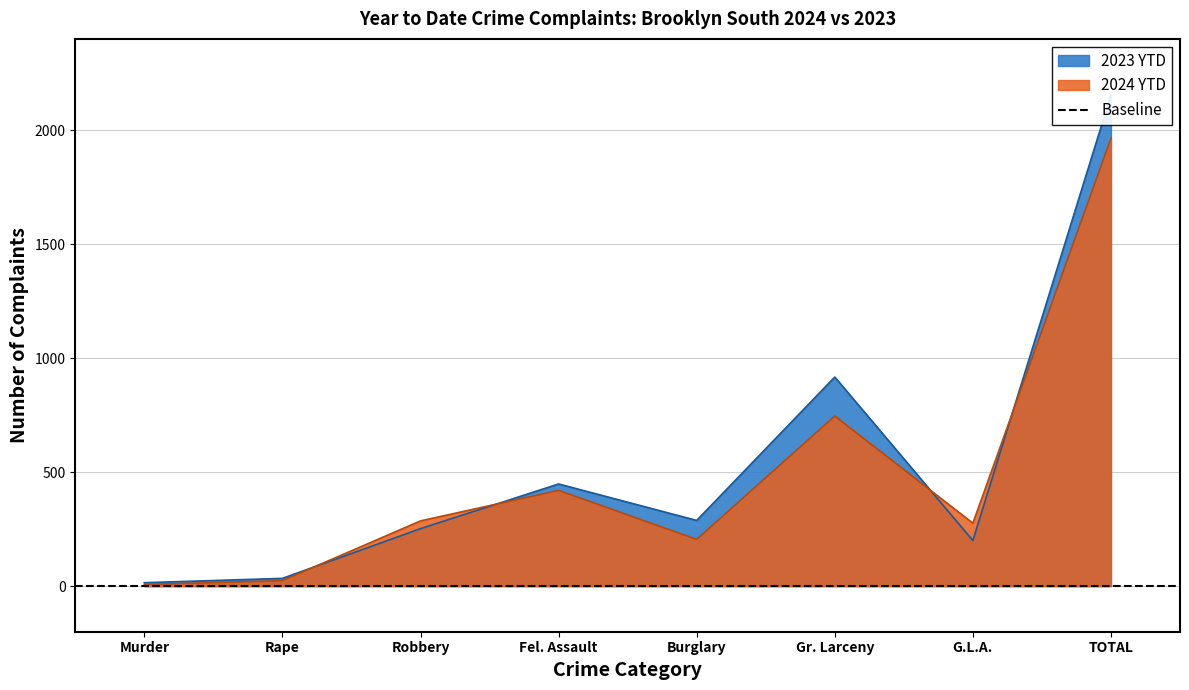

At how many categories does at least one series exceed 1280?

1